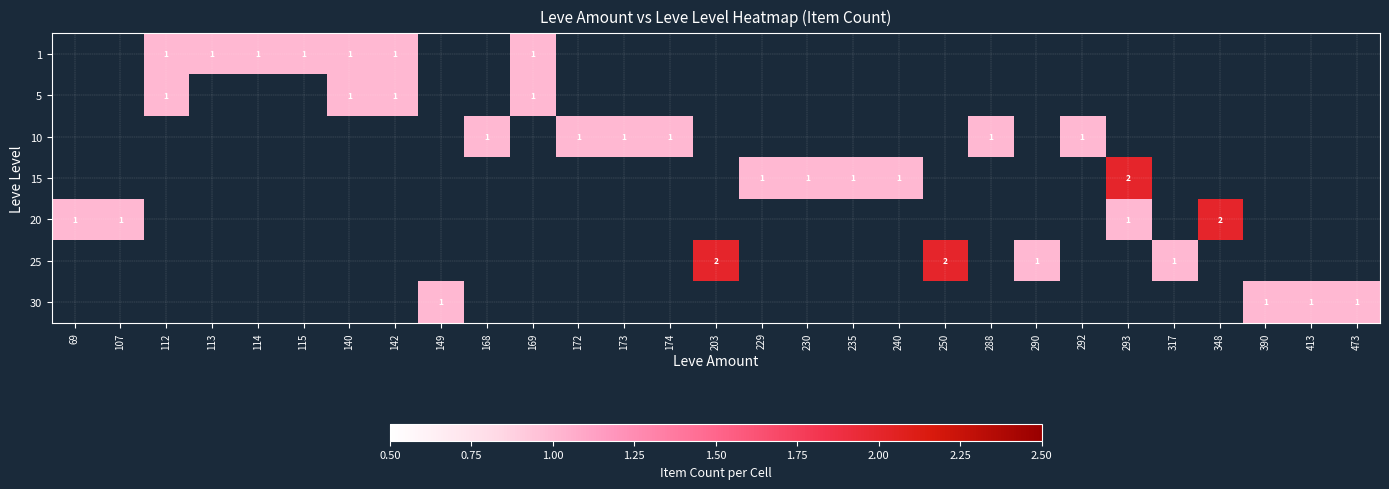

What is the minimum value shown in the chart?

1.0